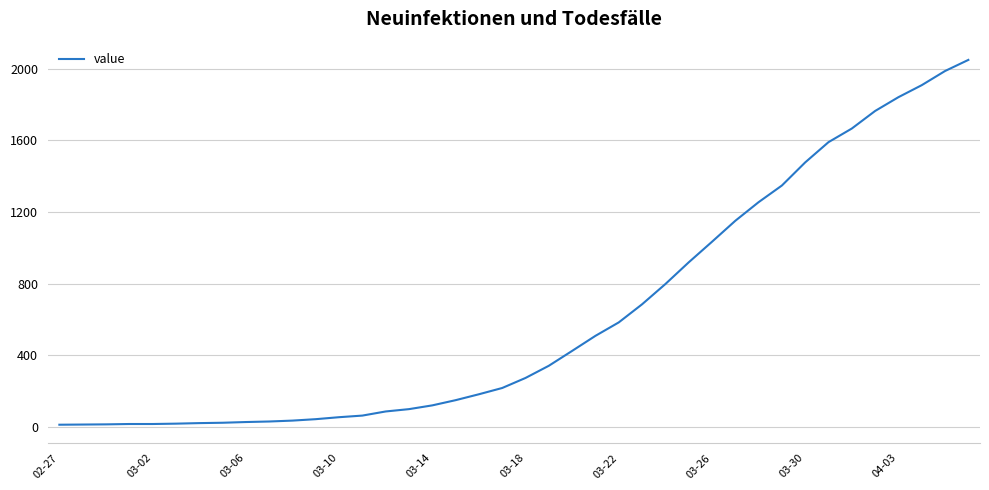

What is the maximum value shown in the chart?

2049